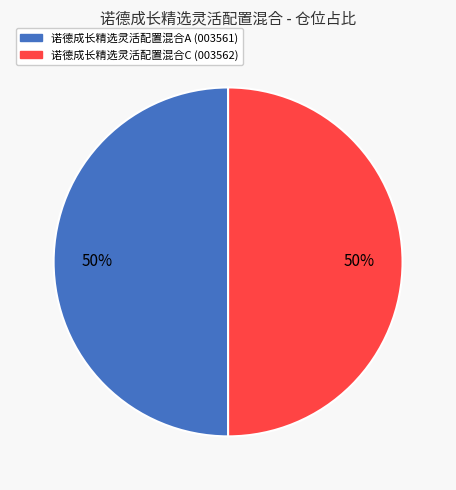

How many segments does this pie chart have?

2